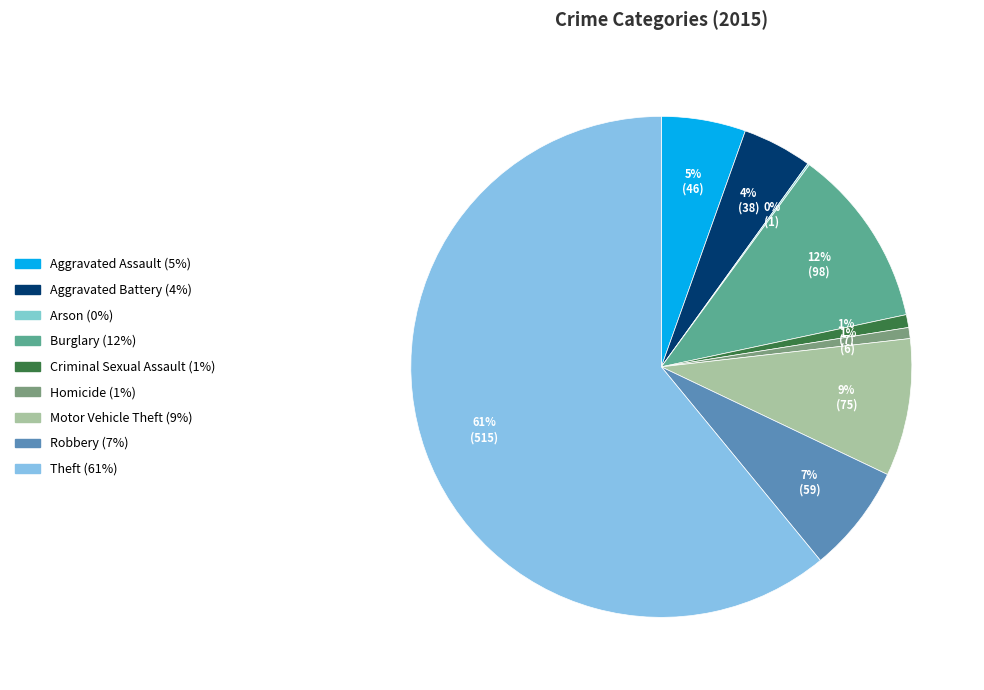

Rank the categories by value from highest to lowest.

Theft, Burglary, Motor Vehicle Theft, Robbery, Aggravated Assault, Aggravated Battery, Criminal Sexual Assault, Homicide, Arson